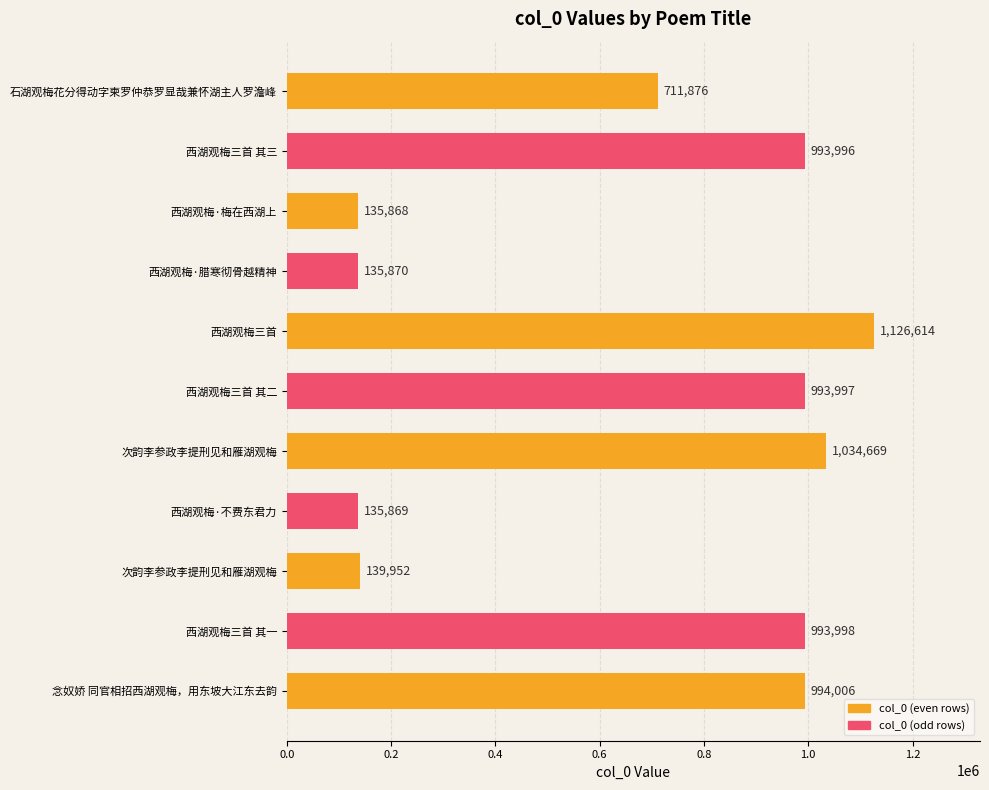

What is the difference between the maximum and minimum values?

990746